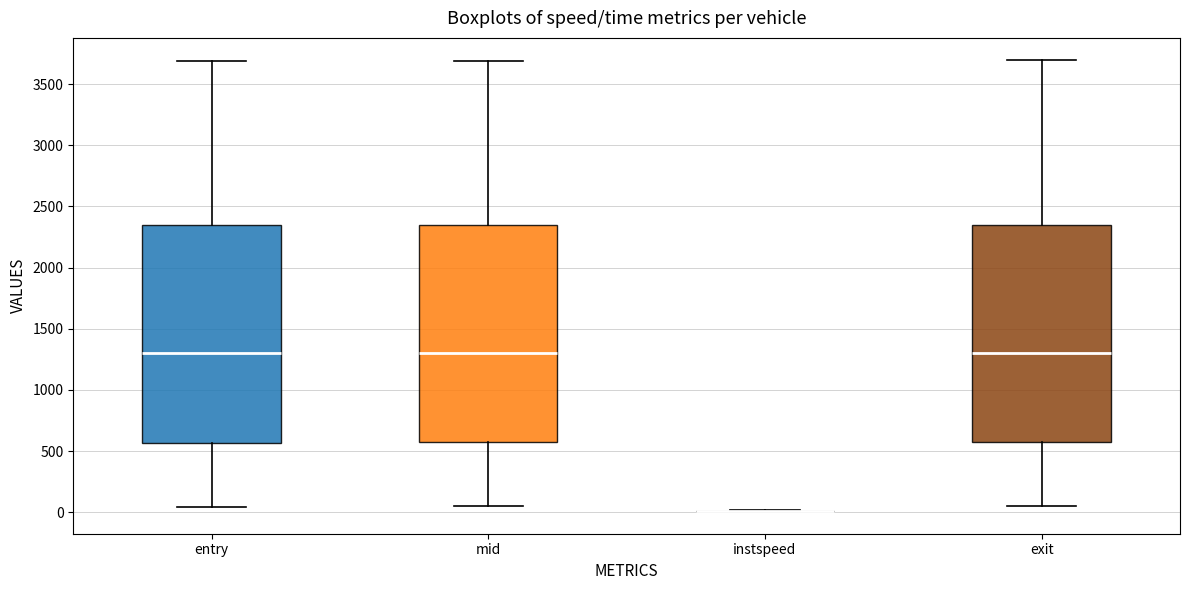

Where does the median line of the box for exit sit on the y-axis? The values are not printed on the chart, so give them approximately, as read against the axis.

1300